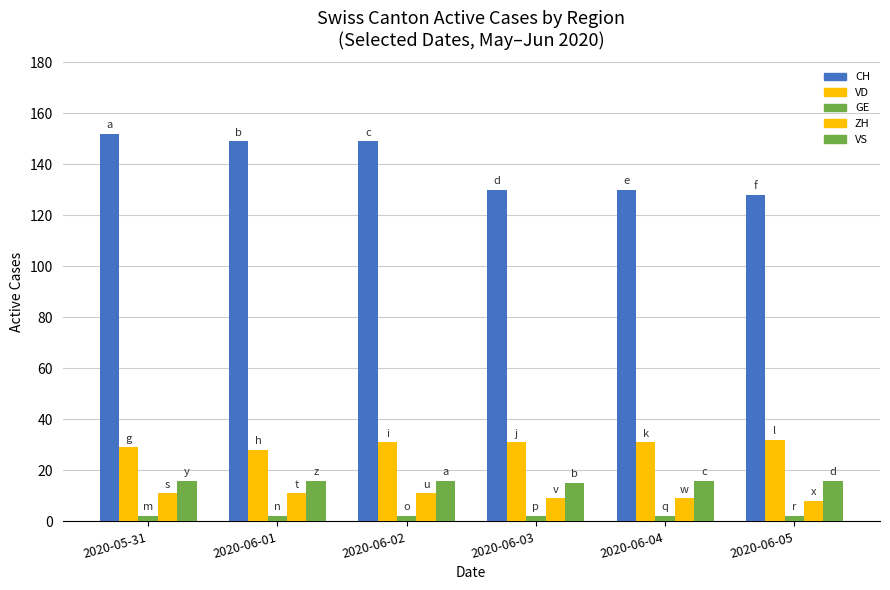

Where does the CH series first go above 149?

2020-05-31